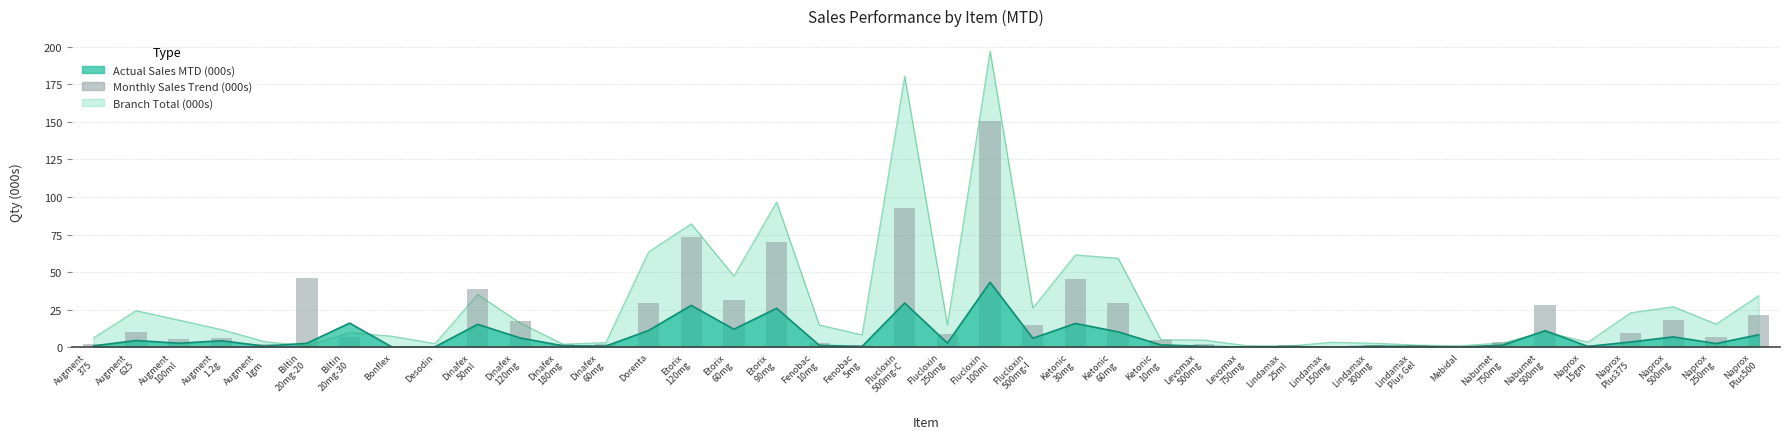

Reading left to right, transcribe all the data shown in this chart.

2.0	10.0	5.4	6.1	2.0	46.2	7.1	0.2	0.9	38.8	17.3	2.4	2.2	29.7	73.1	31.7	69.7	3.1	1.2	92.6	8.7	150.2	14.9	45.1	29.2	4.9	2.0	0.1	1.2	0.3	1.7	1.6	0.4	3.5	28.1	1.5	9.5	18.1	6.9	21.5